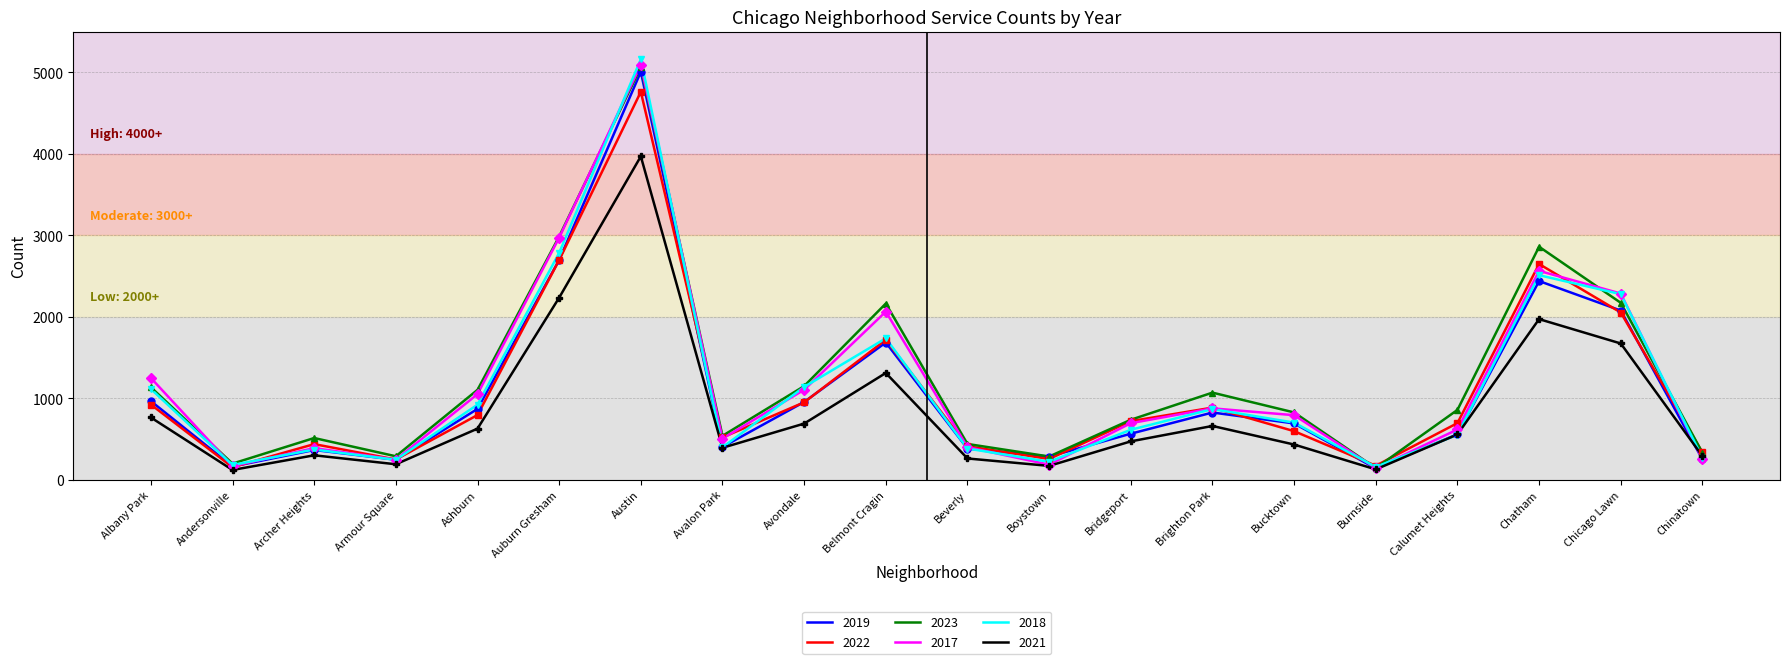

Which label corresponds to the largest value in the chart?

Austin